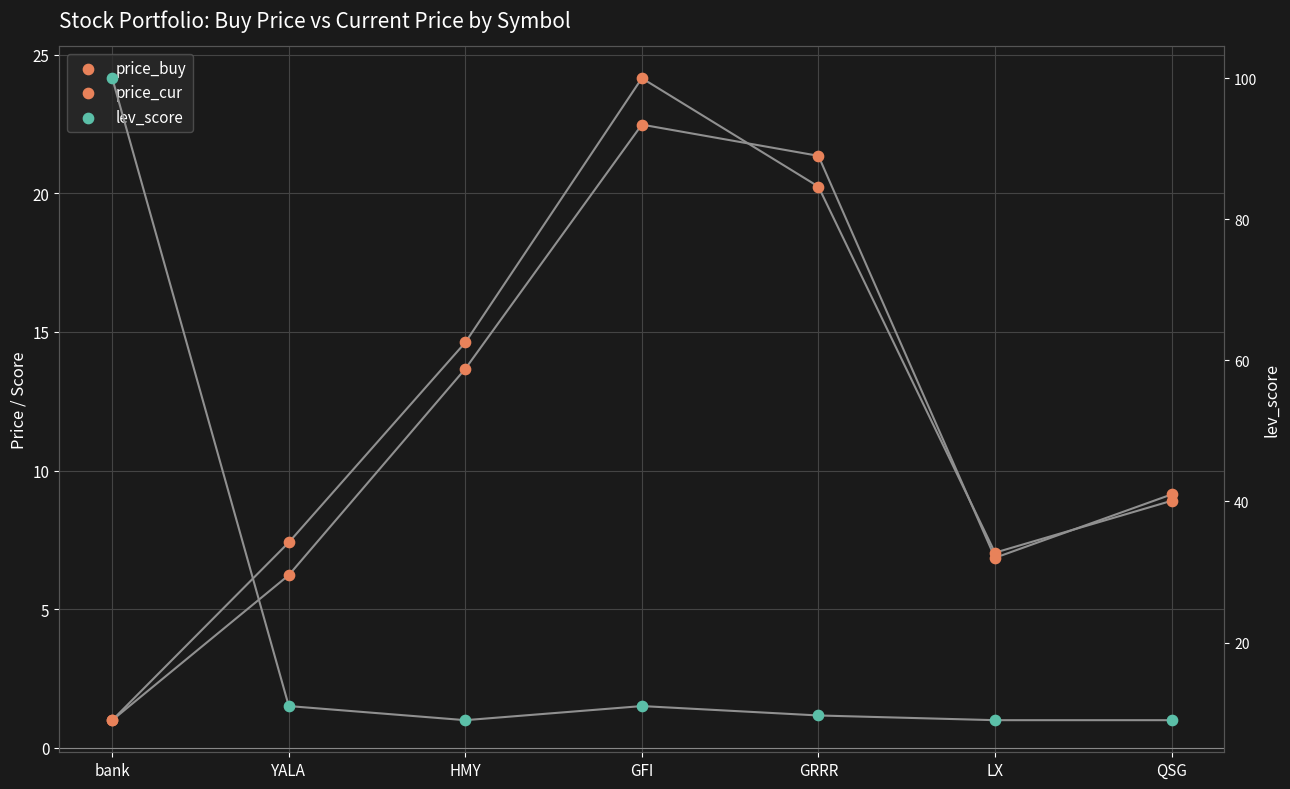

Is the value of lev_score at HMY greater than the value of price_buy at HMY?

No